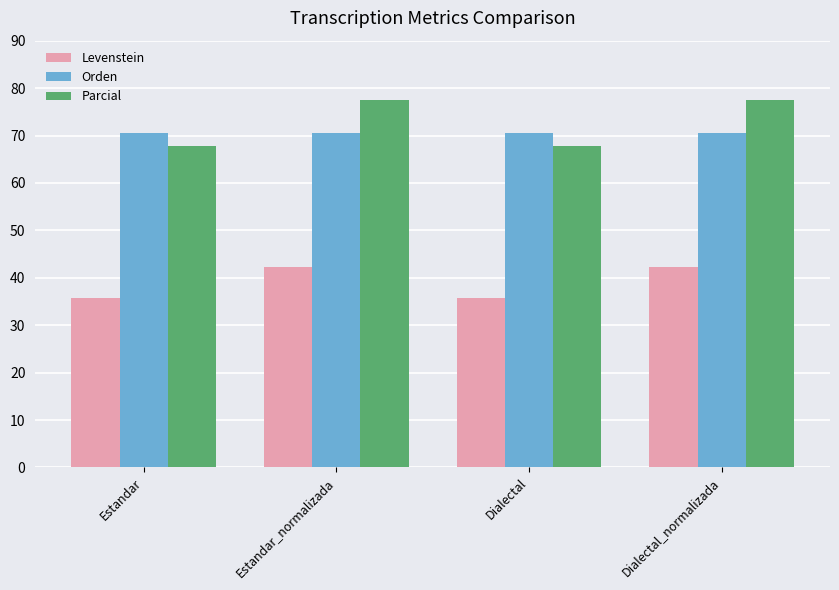

What value does the Levenstein series have at Dialectal?

35.7